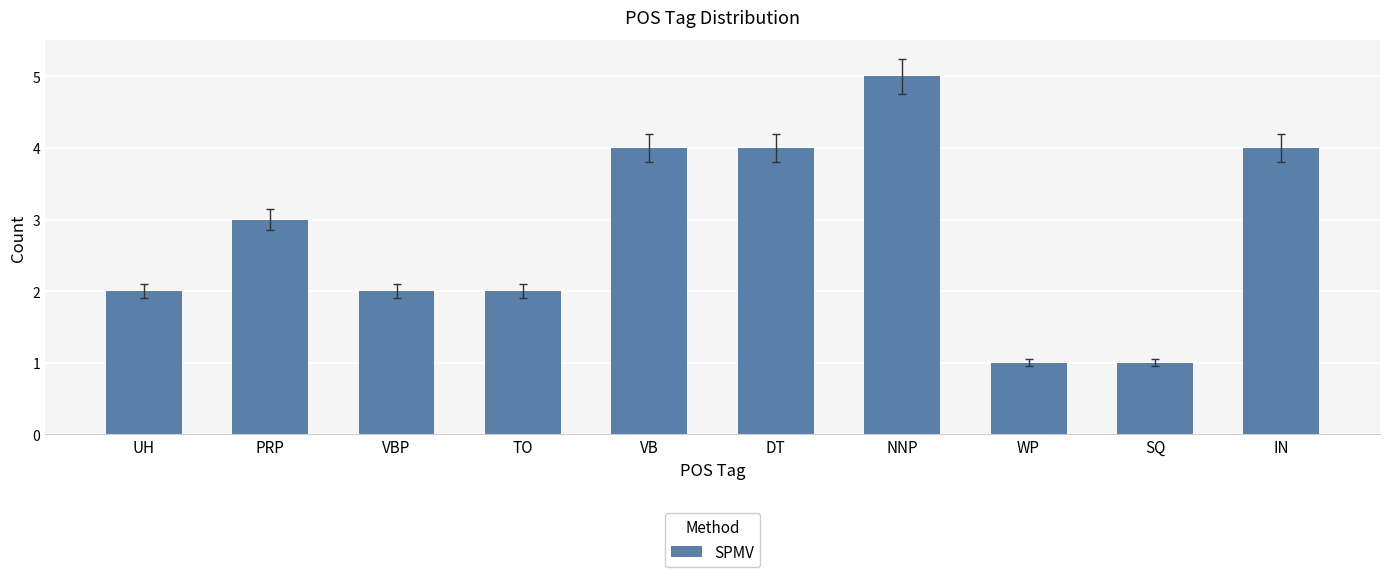

Is it true that the value at SQ is 1?

True